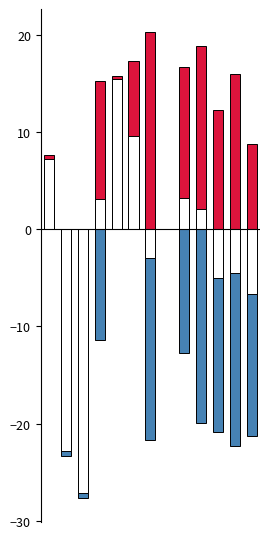

Are the bars horizontal?

No